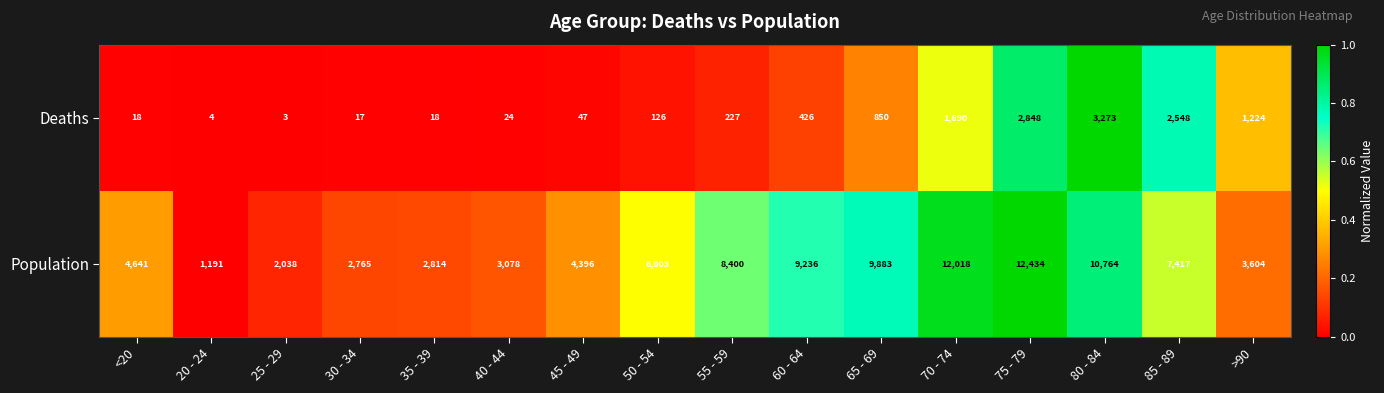

What is the difference between the Deaths values at 25 - 29 and 70 - 74?

1687